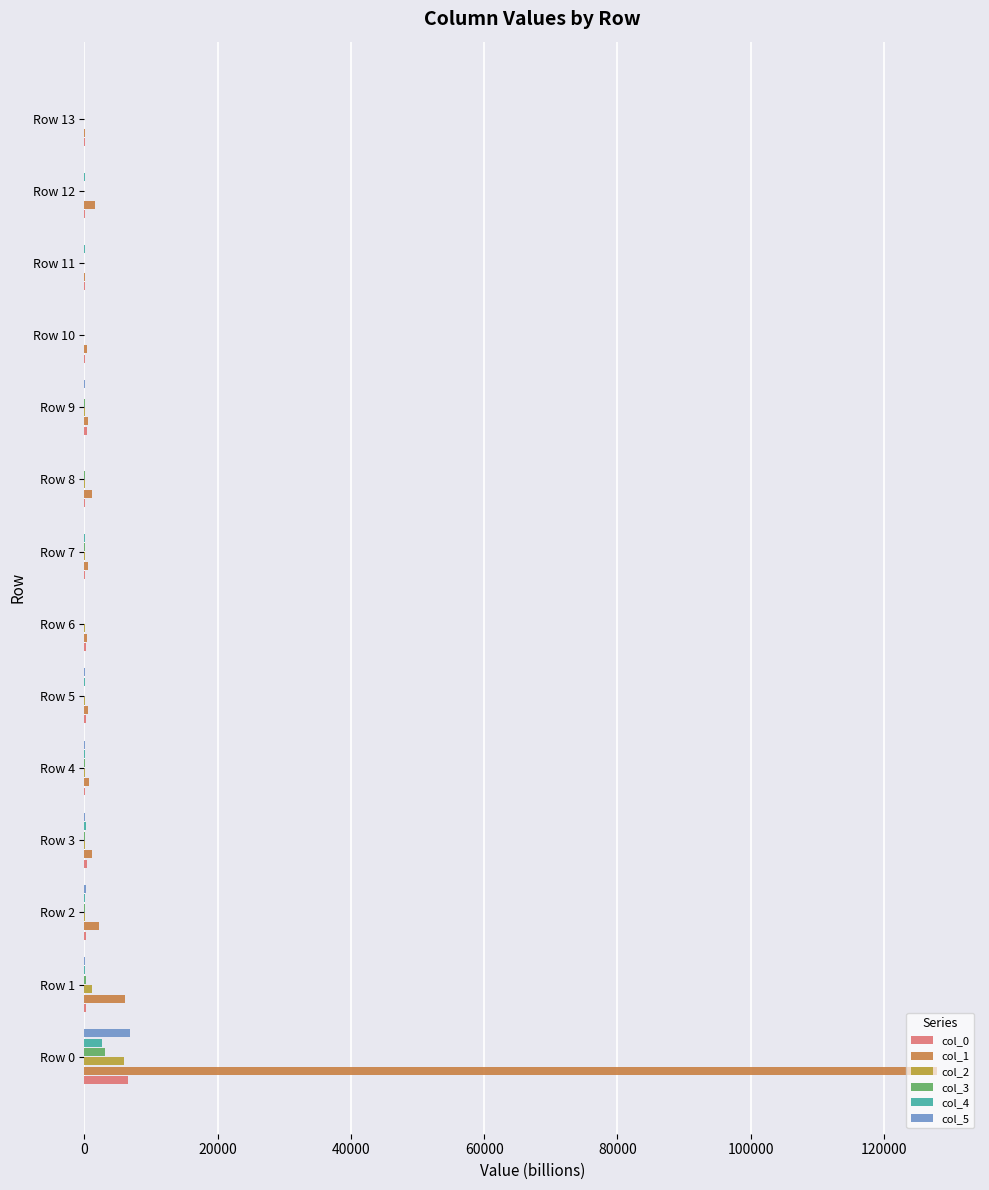

What is the sum of all col_0 values?

8682.0